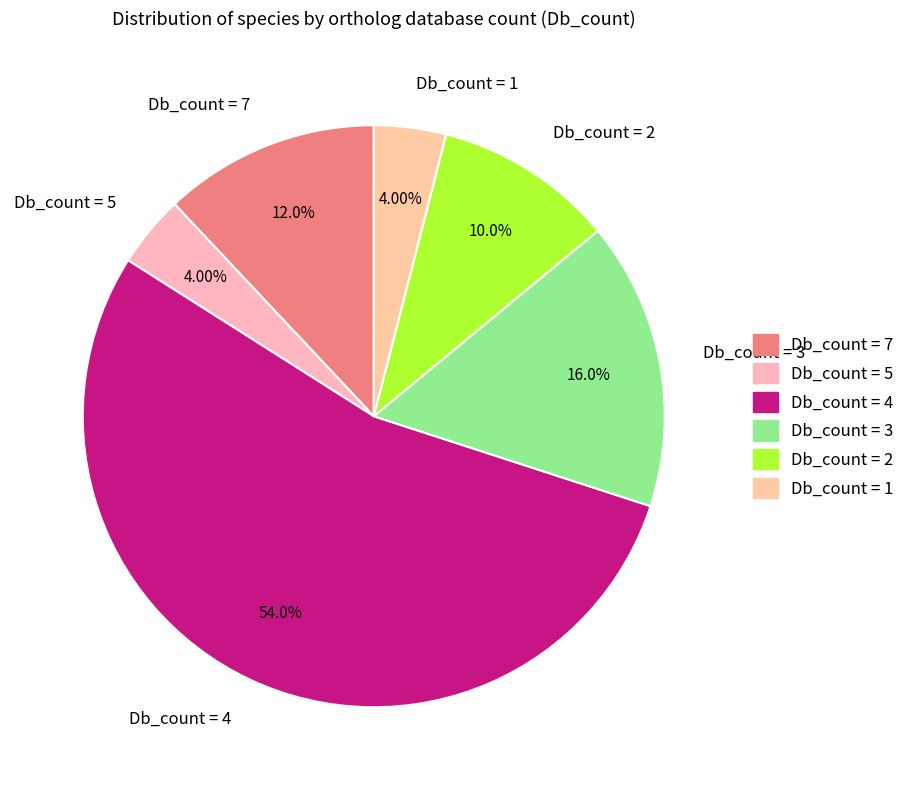

Between Db_count = 2 and Db_count = 5, which is larger?

Db_count = 2